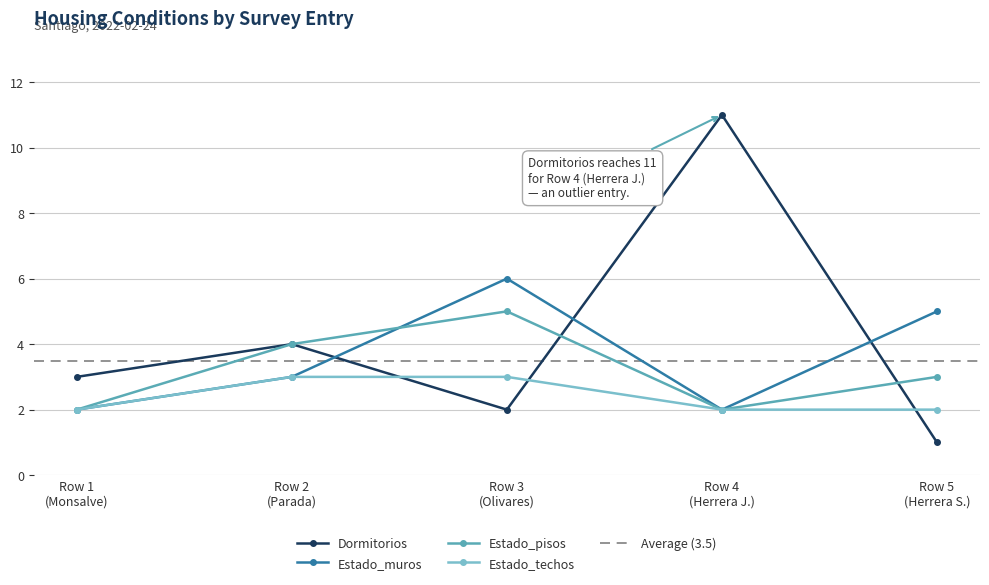

What is the value of the Estado_techos point at the 2nd from the left?

3